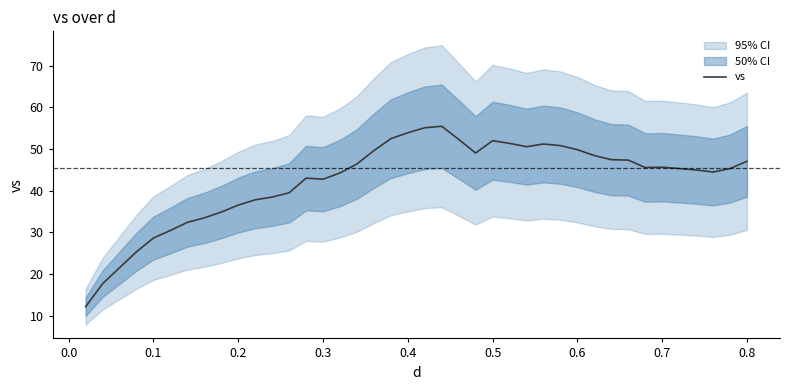

What is the highest value of the vs series?

55.5